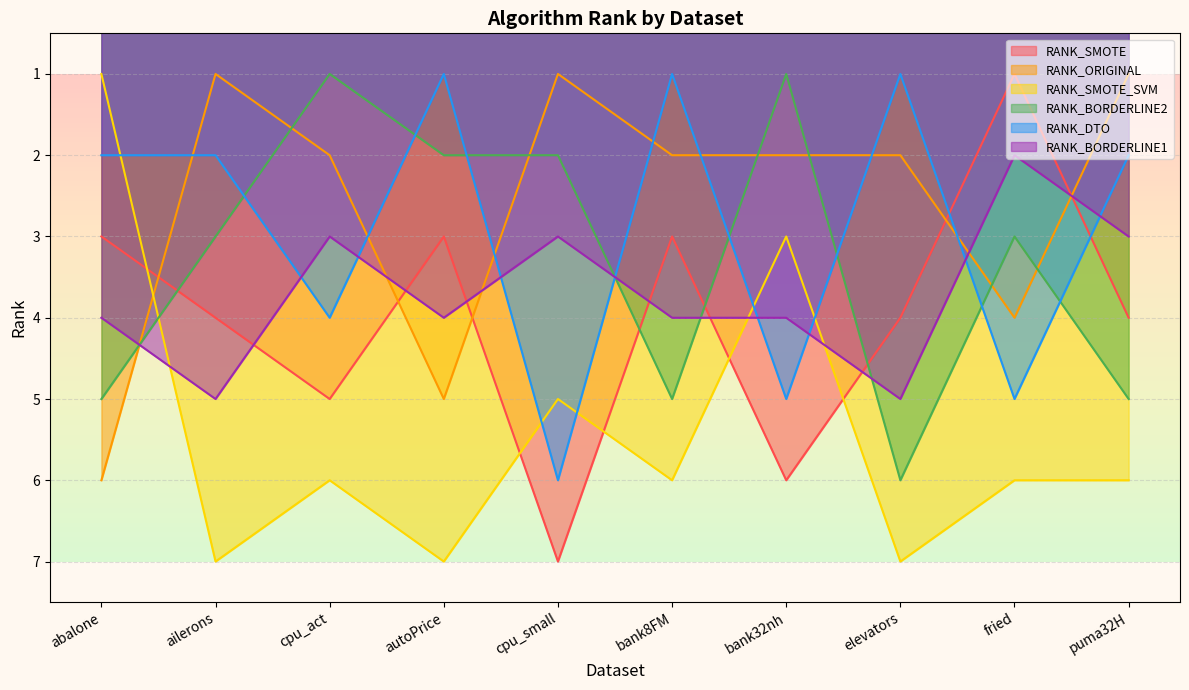

What is the highest value of the RANK_SMOTE series?

7